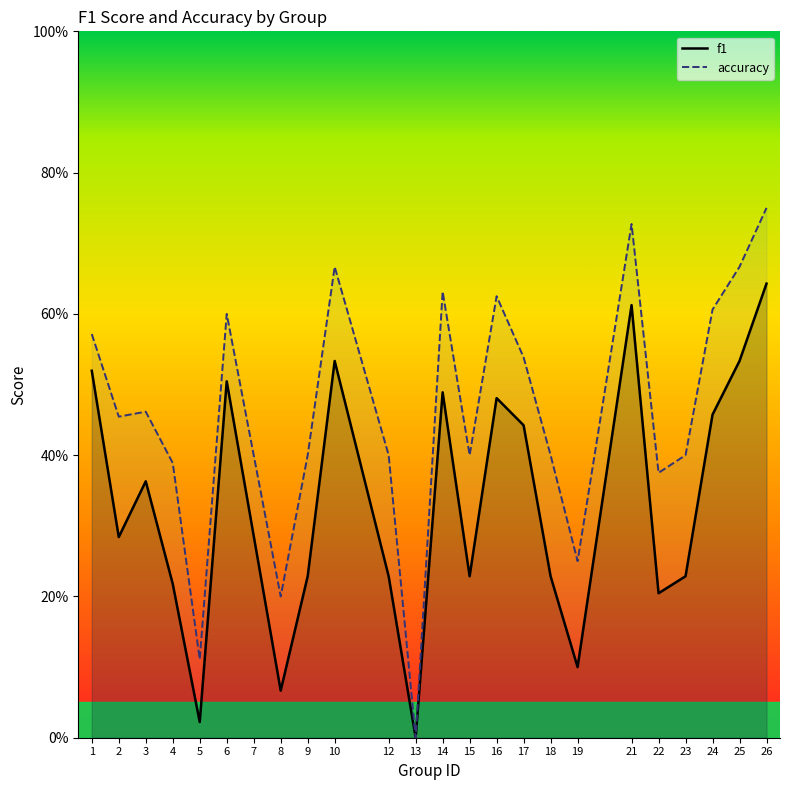

List the labels in order of f1 value, smallest first.

13, 5, 8, 19, 22, 4, 9, 12, 15, 18, 23, 2, 7, 3, 17, 24, 16, 14, 6, 1, 10, 25, 21, 26